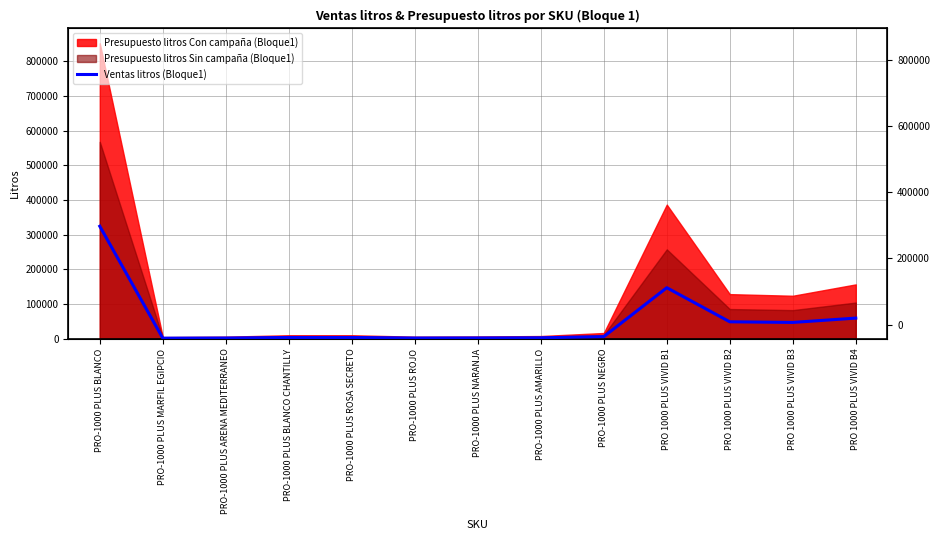

What is the minimum value shown in the chart?

1920.7